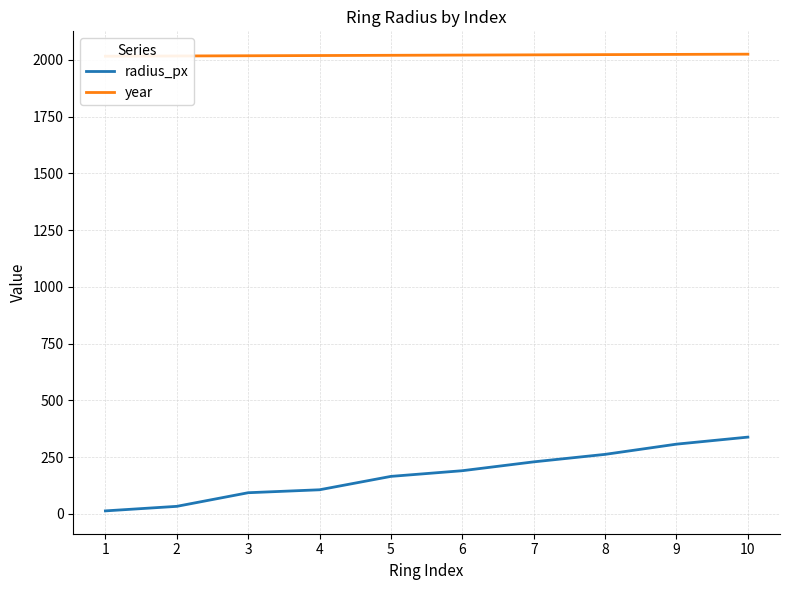

True or false: radius_px and year cross at least once.

False